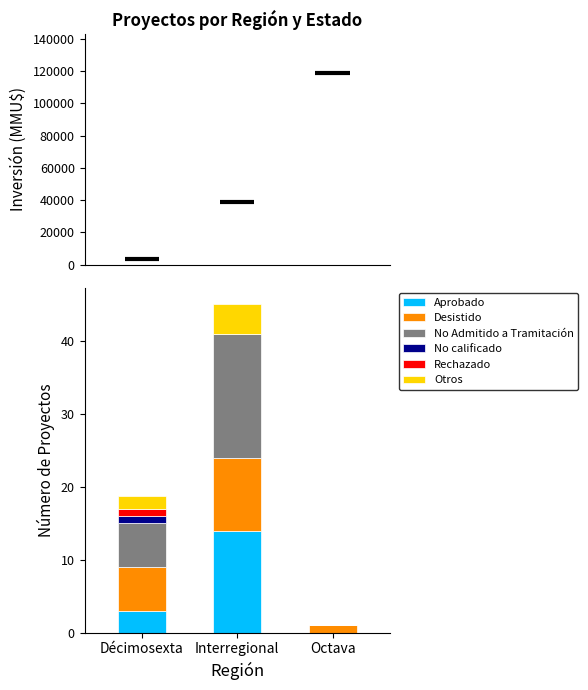

What is the total value across all series at Décimosexta?

18.7